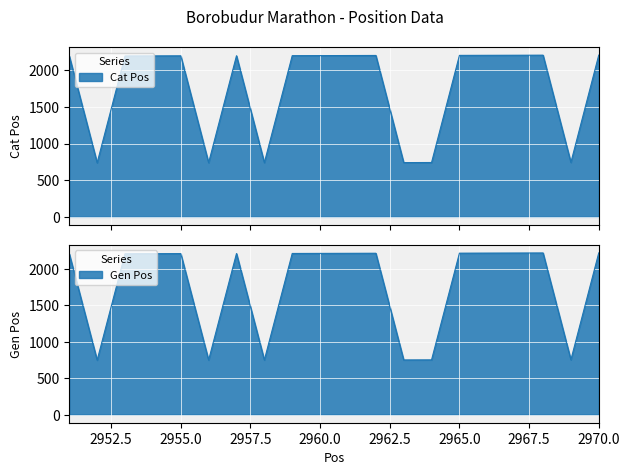

Which series has the largest total across all categories?

Gen Pos